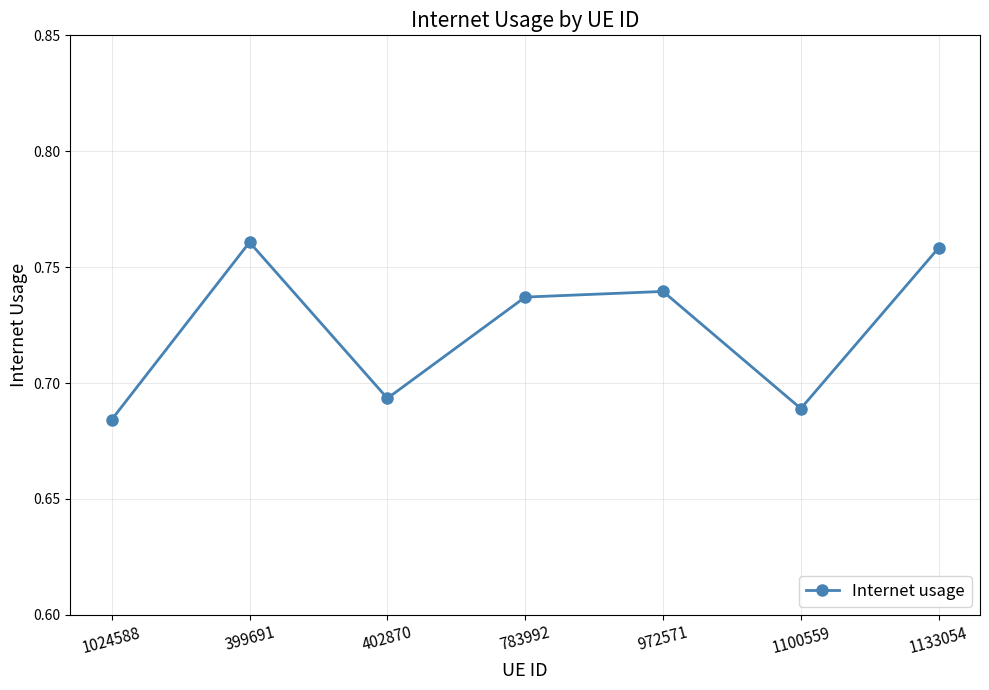

How many points are lower than both their immediate neighbors (excluding endpoints)?

2